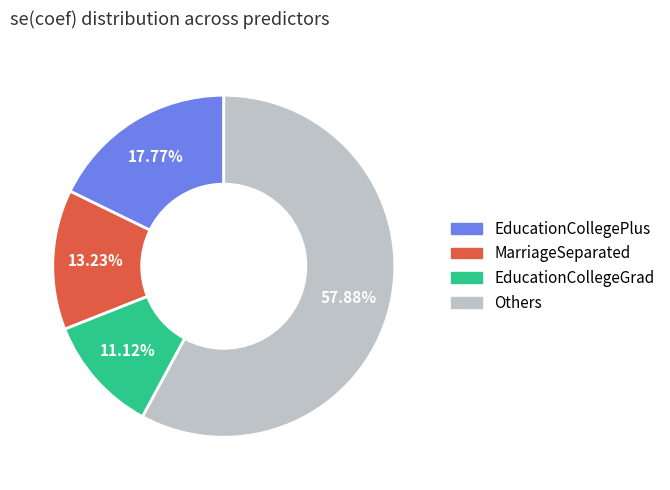

Is there a majority slice in this chart?

Yes